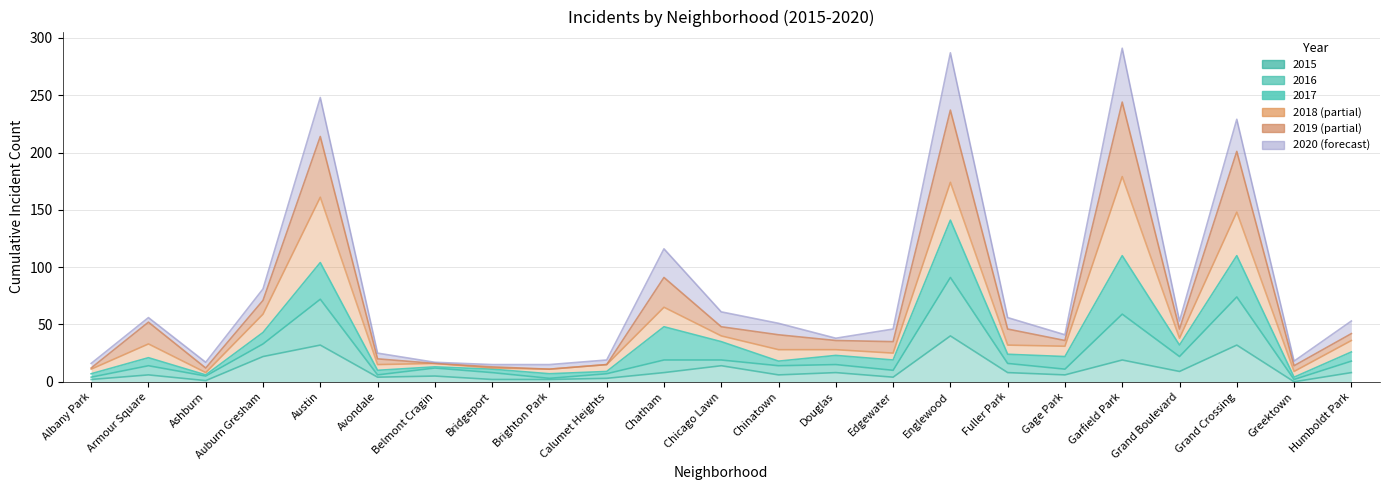

True or false: 2016 and 2019 intersect in this chart.

False